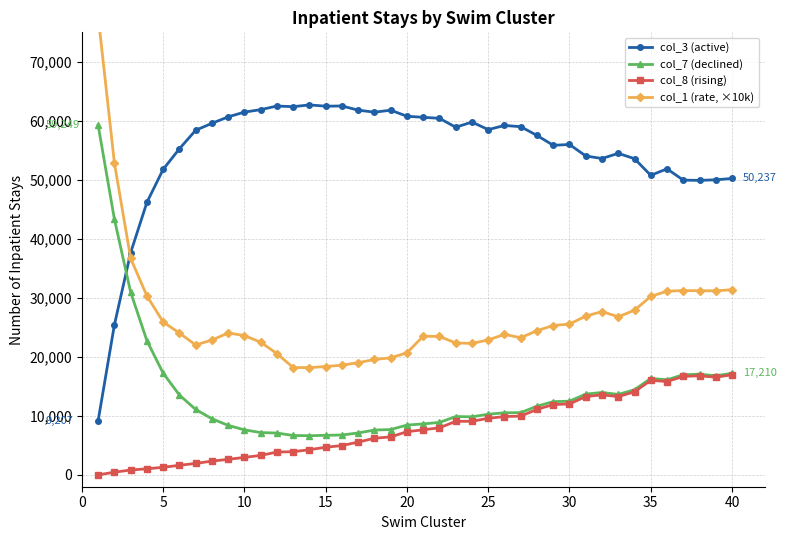

True or false: col_3 (active) has more than 1 points higher than both neighbors.

True